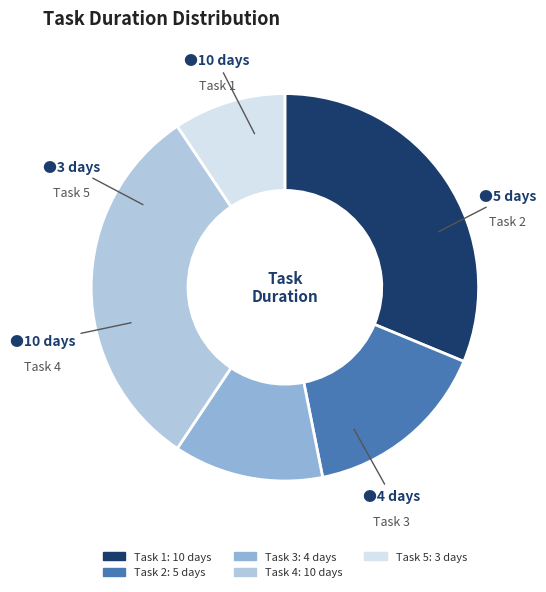

To the nearest percent, what is the difference between the Task 4 and Task 3 slice percentages?

19%